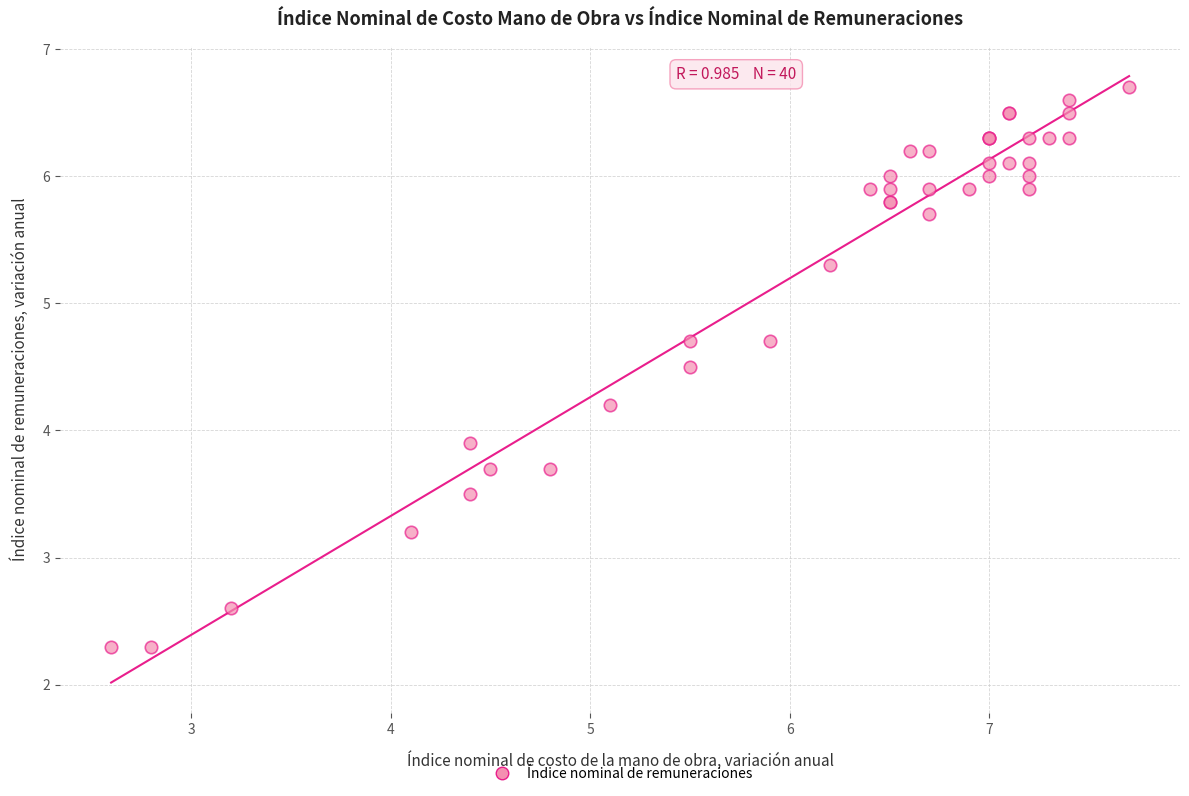

What Y value in the scatter plot is closest to 4?

3.9